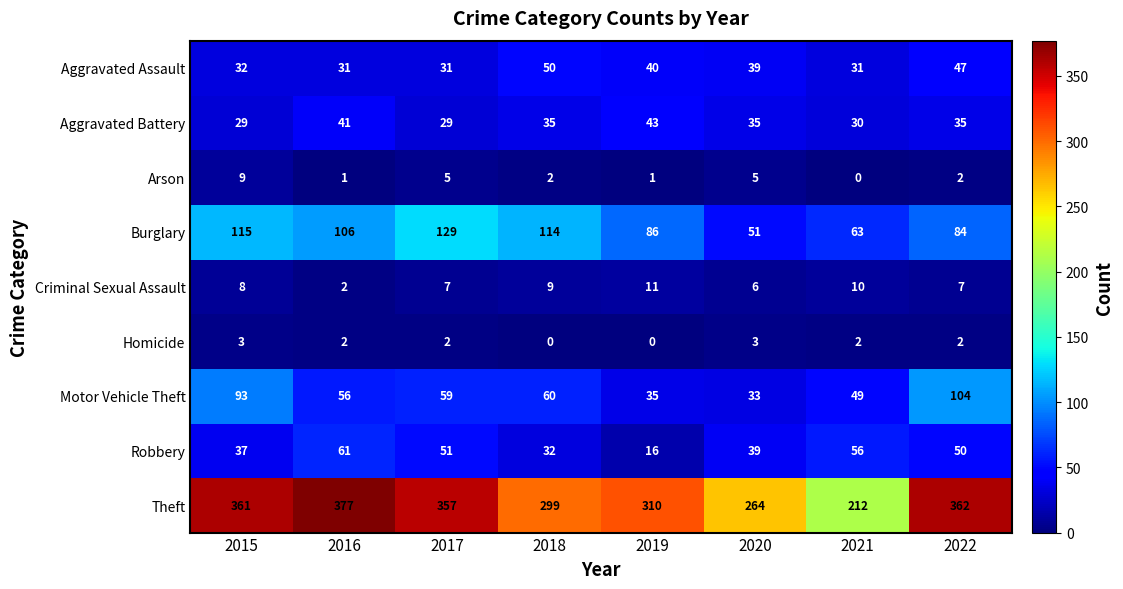

List the series in order of their peak value, highest first.

Theft, Burglary, Motor Vehicle Theft, Robbery, Aggravated Assault, Aggravated Battery, Criminal Sexual Assault, Arson, Homicide